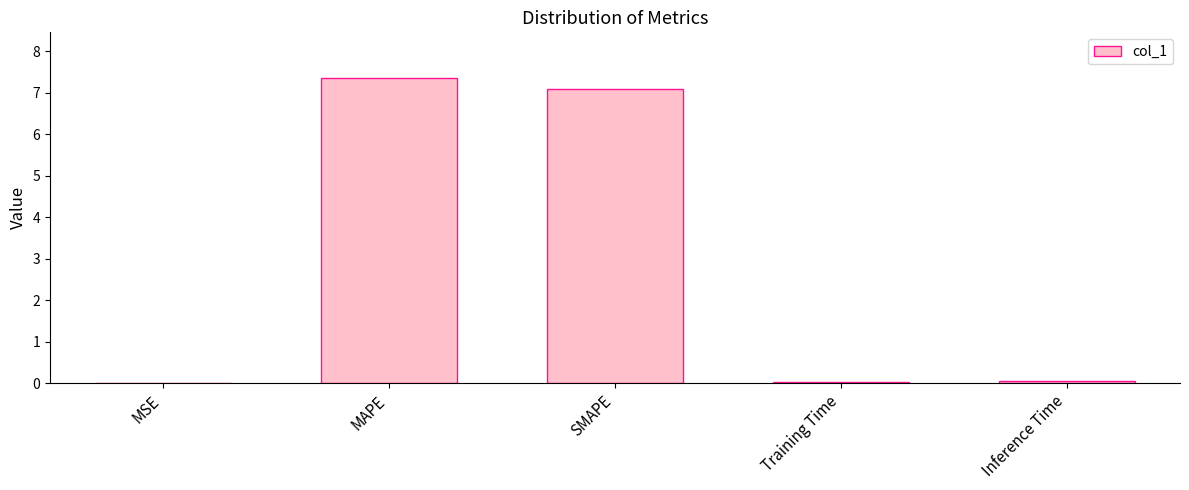

What is the sum of all values?

14.5